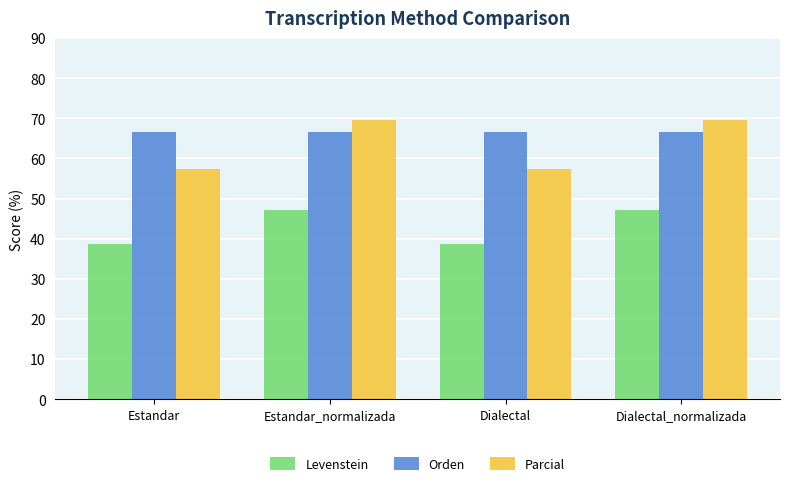

What is the difference between the maximum and minimum values in the Parcial series?

12.2